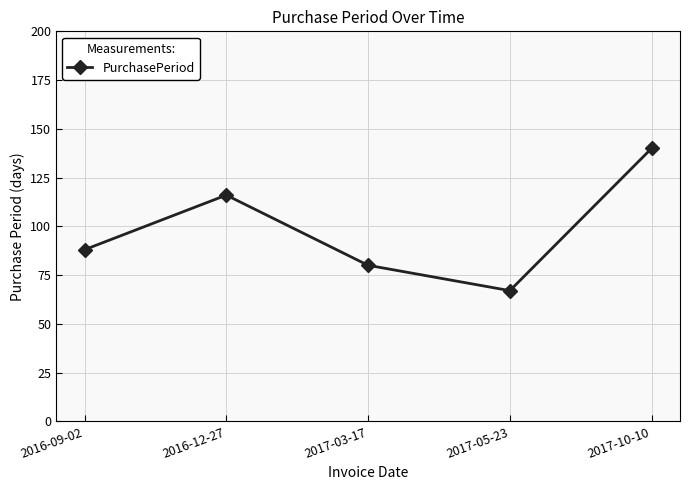

Count the number of categories in the chart.

5